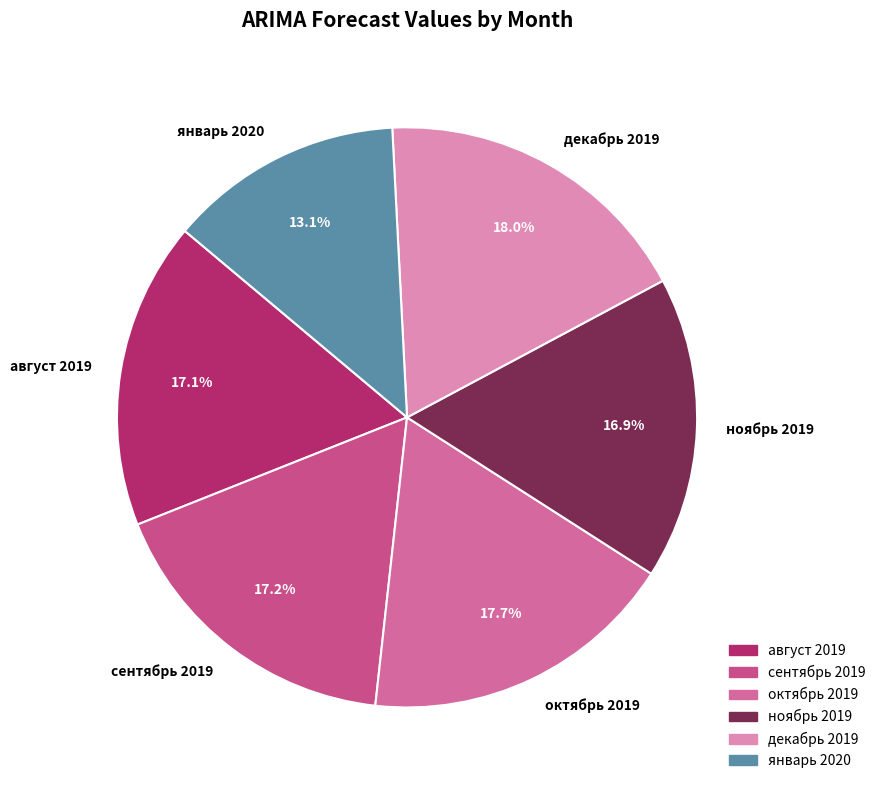

Which category has the smallest portion of the pie?

январь 2020